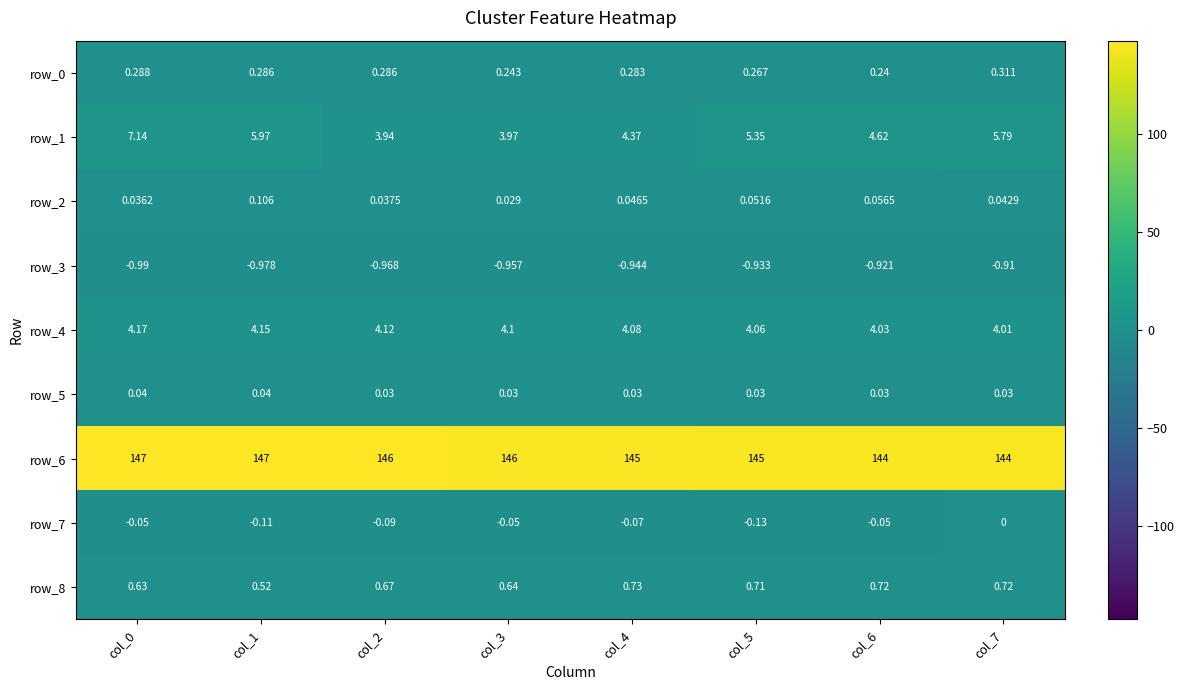

Is the value of row_3 at col_5 greater than the value of row_6 at col_7?

No